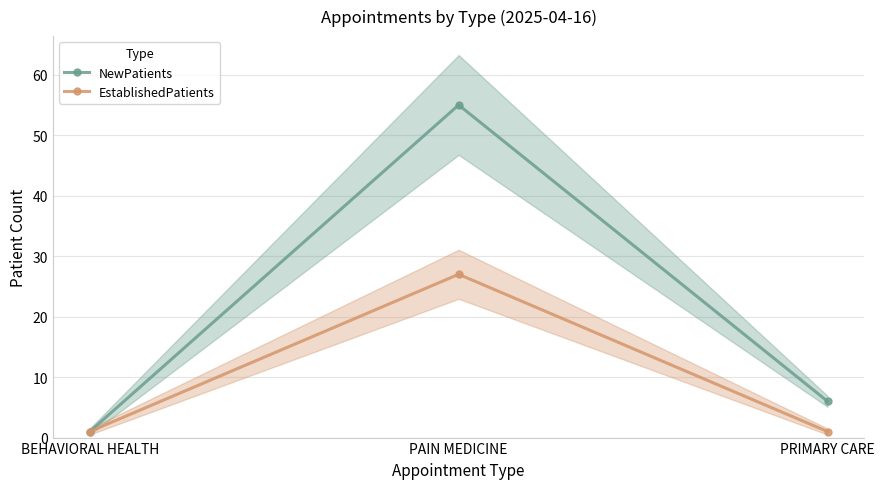

What is the greatest value displayed?

55